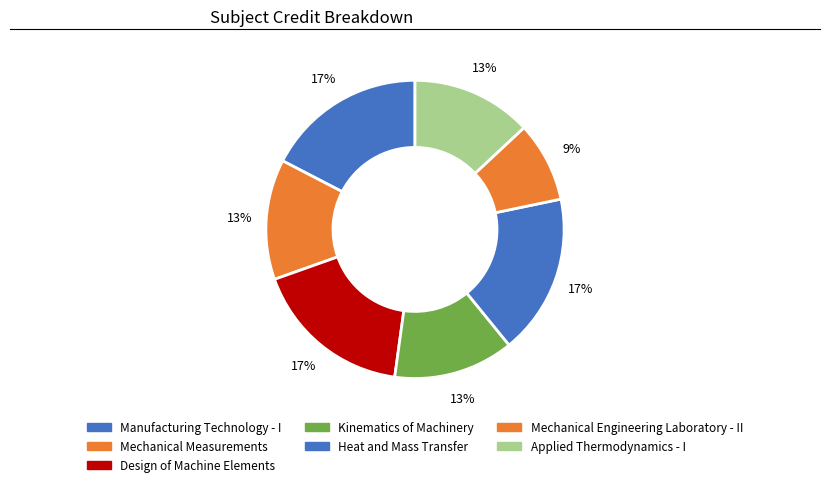

Which category has the smallest portion of the pie?

Mechanical Engineering Laboratory - II